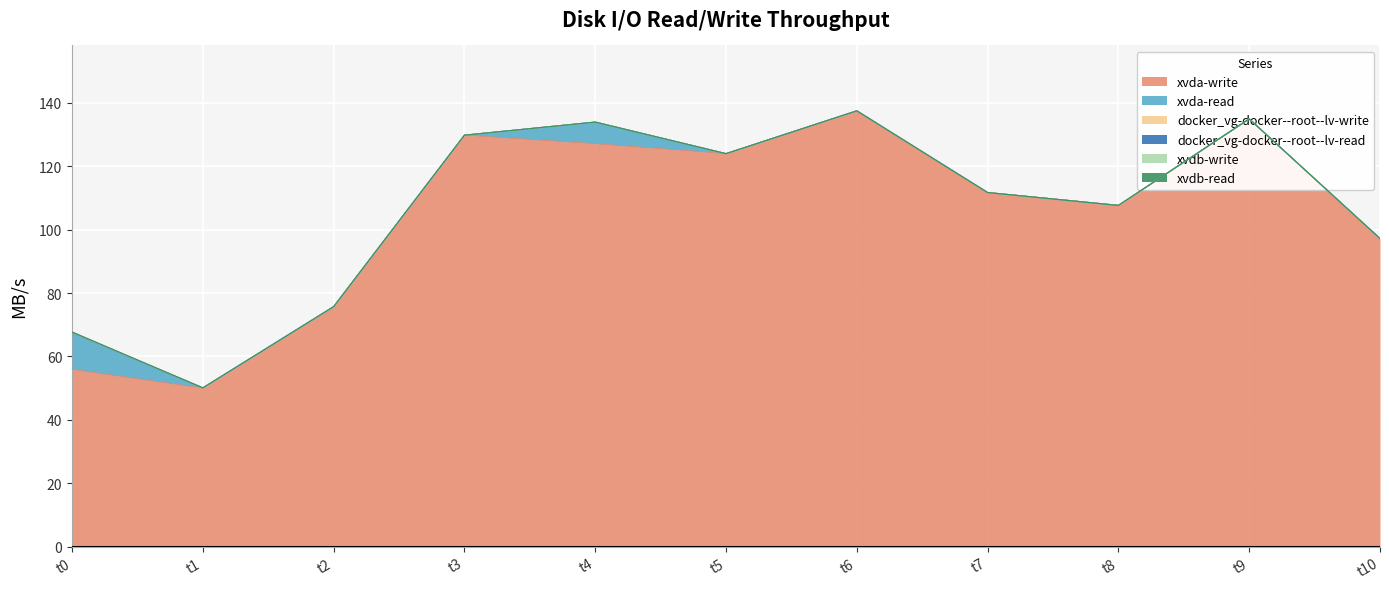

The xvda-read series shows 1.9 at 1505944244000. True or false?

False